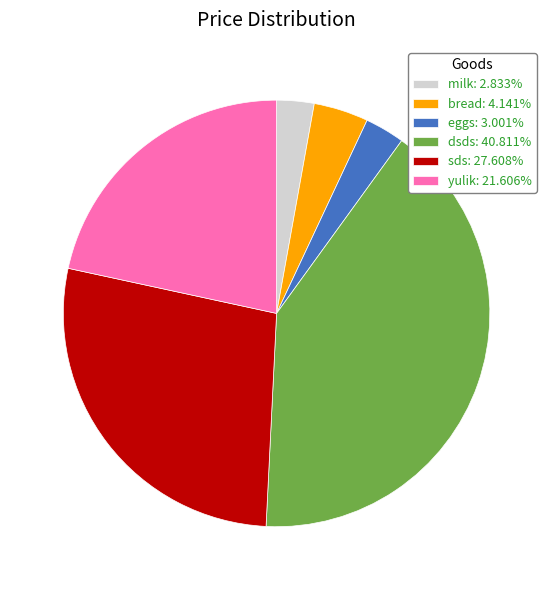

Is it true that bread is 4% of the pie?

True